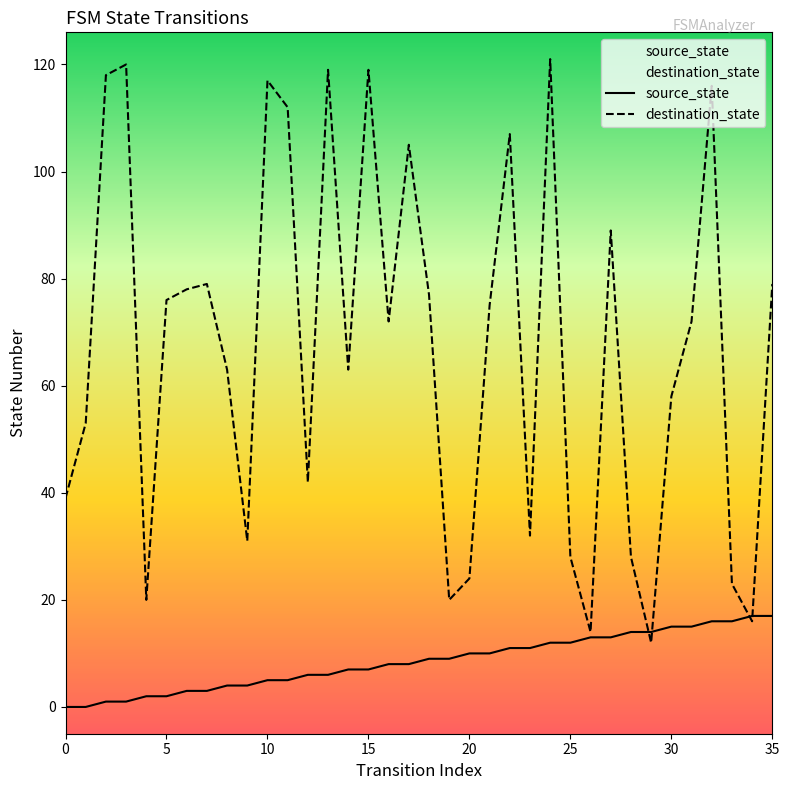

Reading left to right, list all the values displayed in this chart.

source_state: 0	0	1	1	2	2	3	3	4	4	5	5	6	6	7	7	8	8	9	9	10	10	11	11	12	12	13	13	14	14	15	15	16	16	17	17
destination_state: 39	53	118	120	20	76	78	79	63	31	117	112	42	119	63	119	72	105	77	20	24	75	107	32	121	28	14	89	28	12	58	72	116	23	16	79